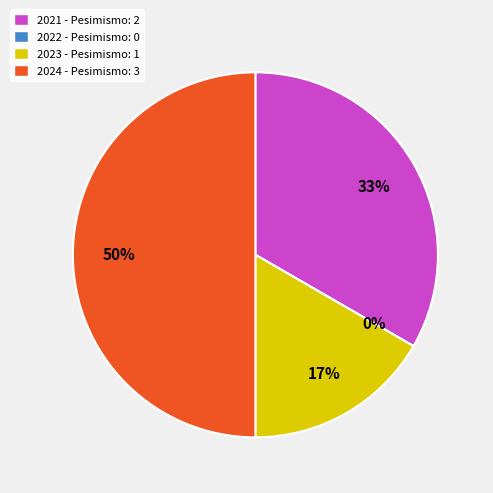

Count the number of slices in the pie.

4